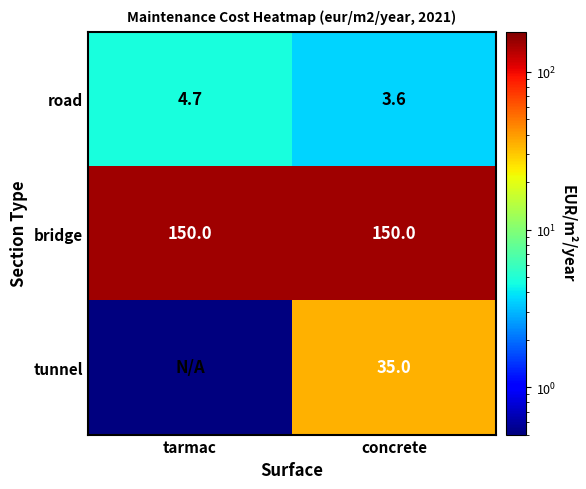

What is the total value across all series at tarmac?

154.8